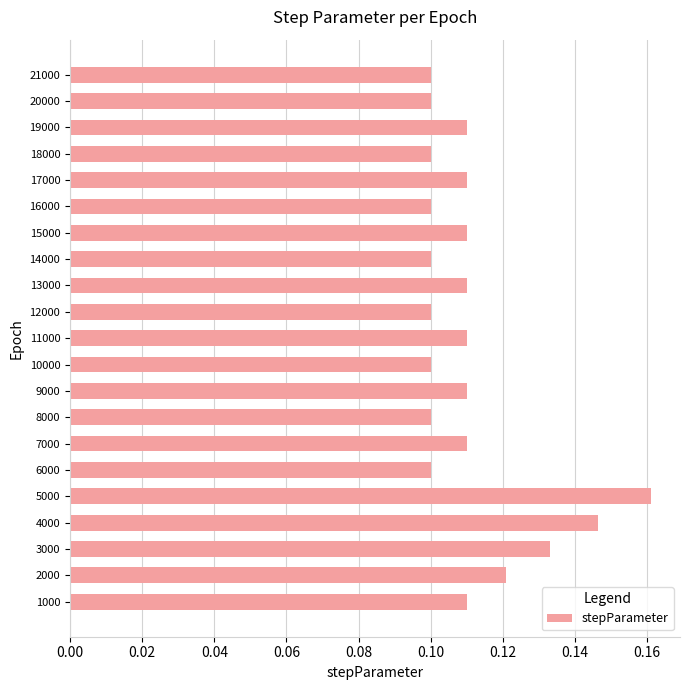

Which label corresponds to the largest value in the chart?

5000